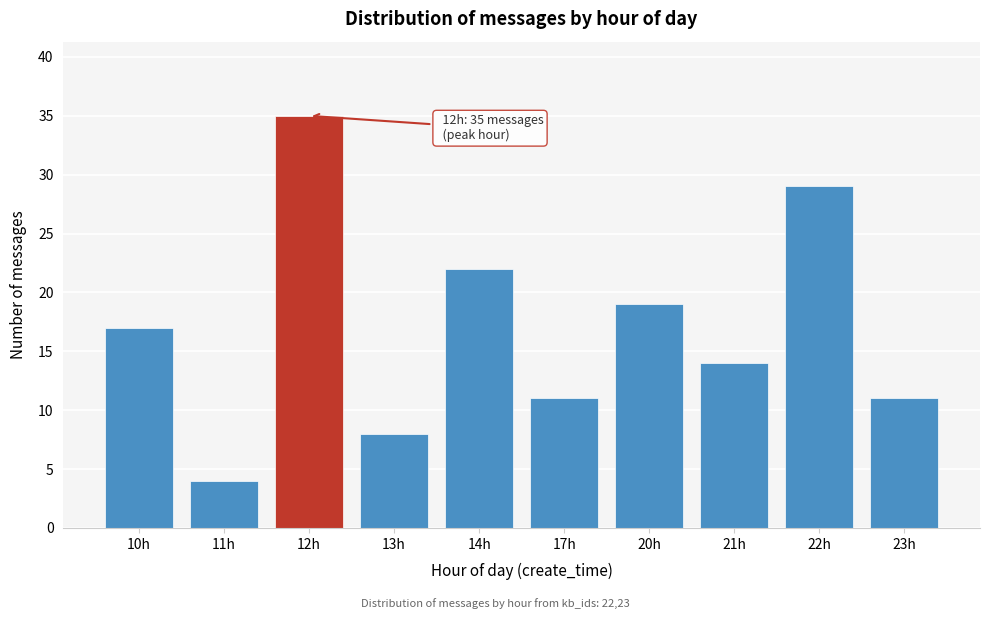

Reading left to right, list all the values displayed in this chart.

17	4	35	8	22	11	19	14	29	11